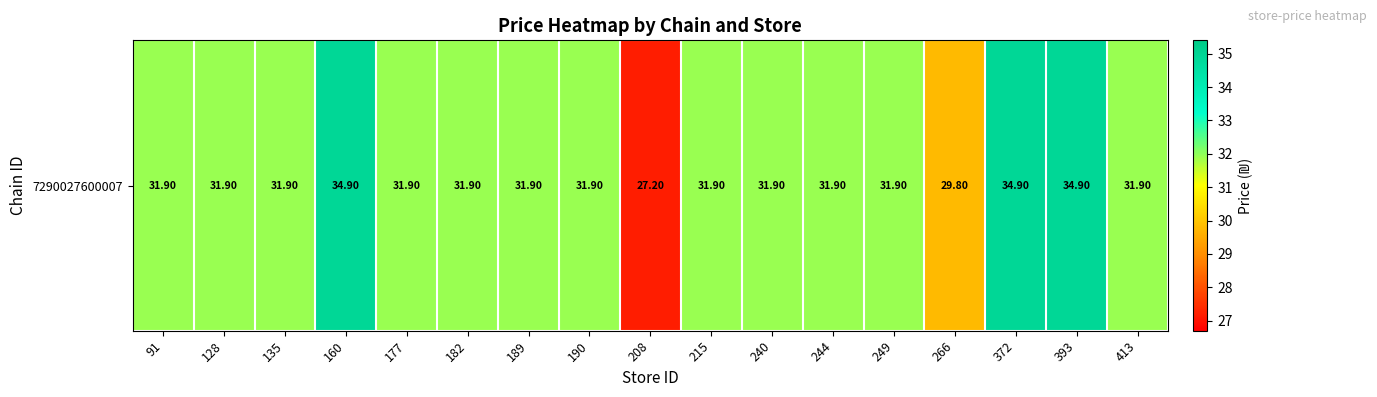

What is the sum of the values at 240 and 177?

63.8